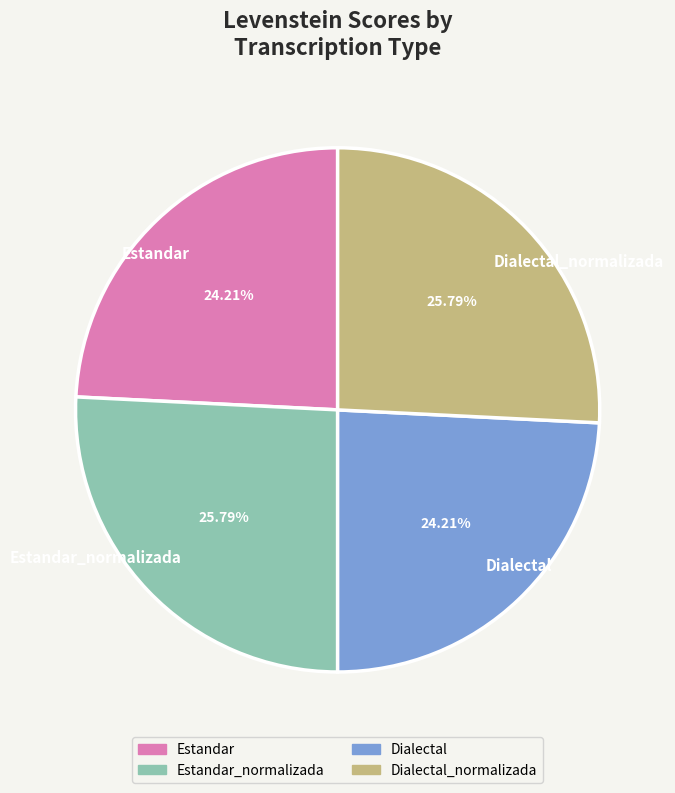

Which has a higher value, Dialectal or Estandar_normalizada?

Estandar_normalizada